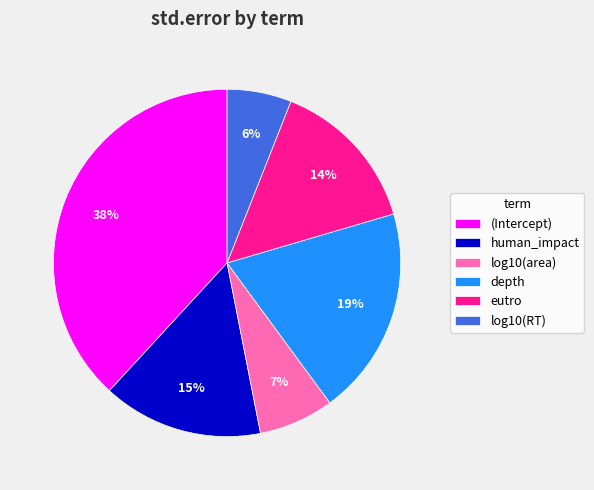

To the nearest percent, what is the combined percentage of log10(area) and depth?

26%